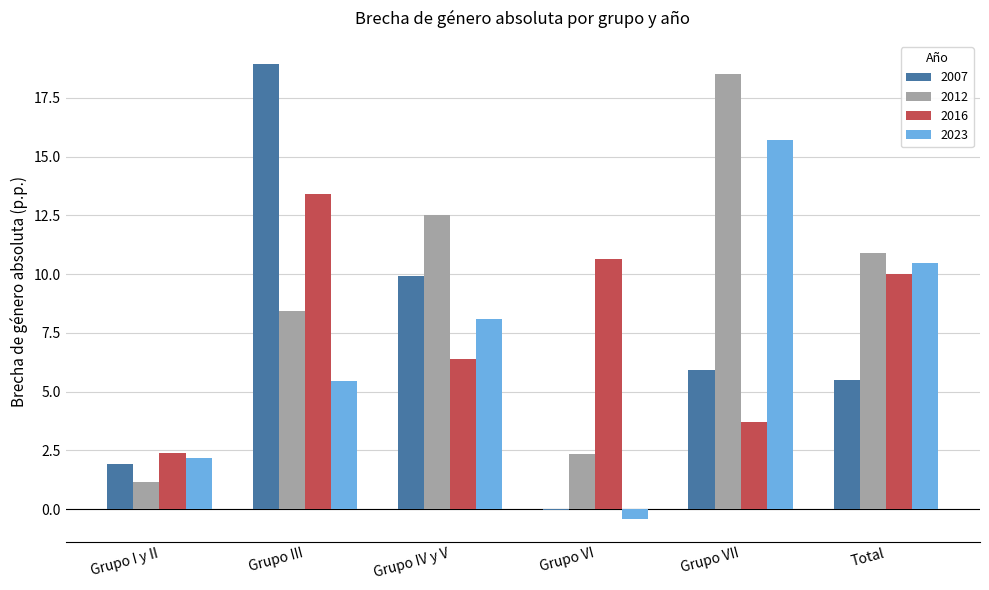

How many groups of bars are there?

6